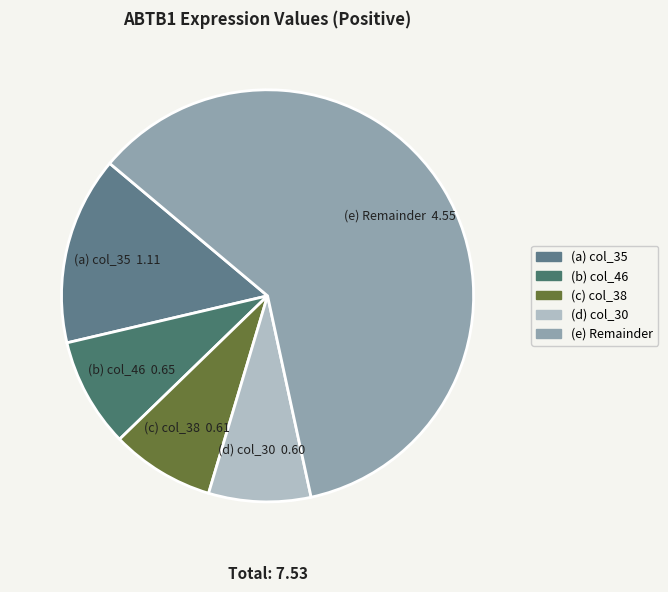

Count the number of slices in the pie.

5